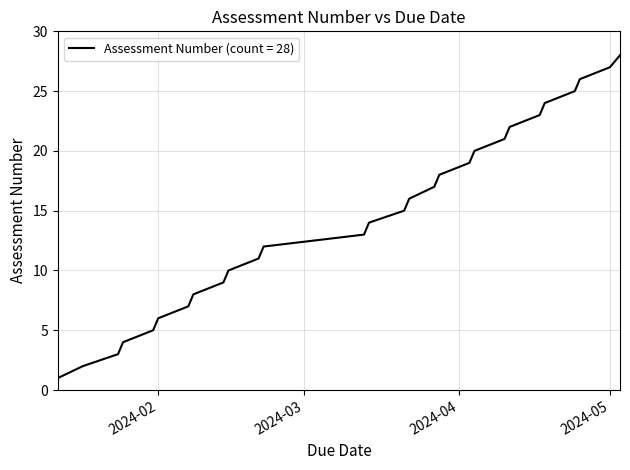

What is the maximum value shown in the chart?

28